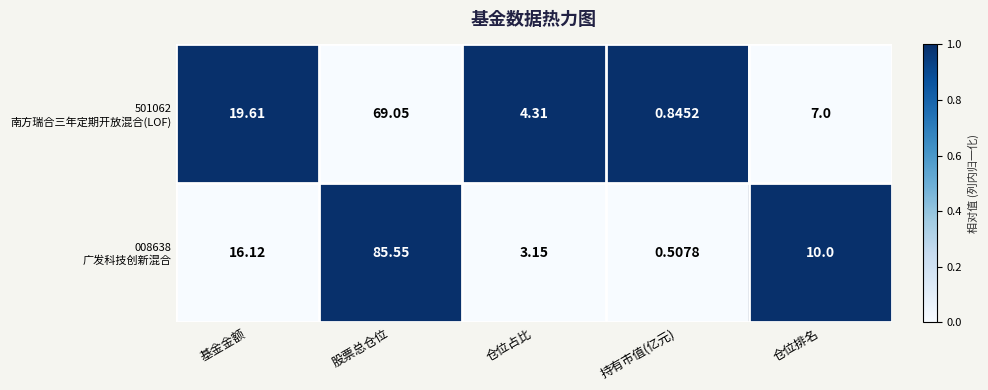

At which category does the chart reach its minimum across all series?

持有市值(亿元)